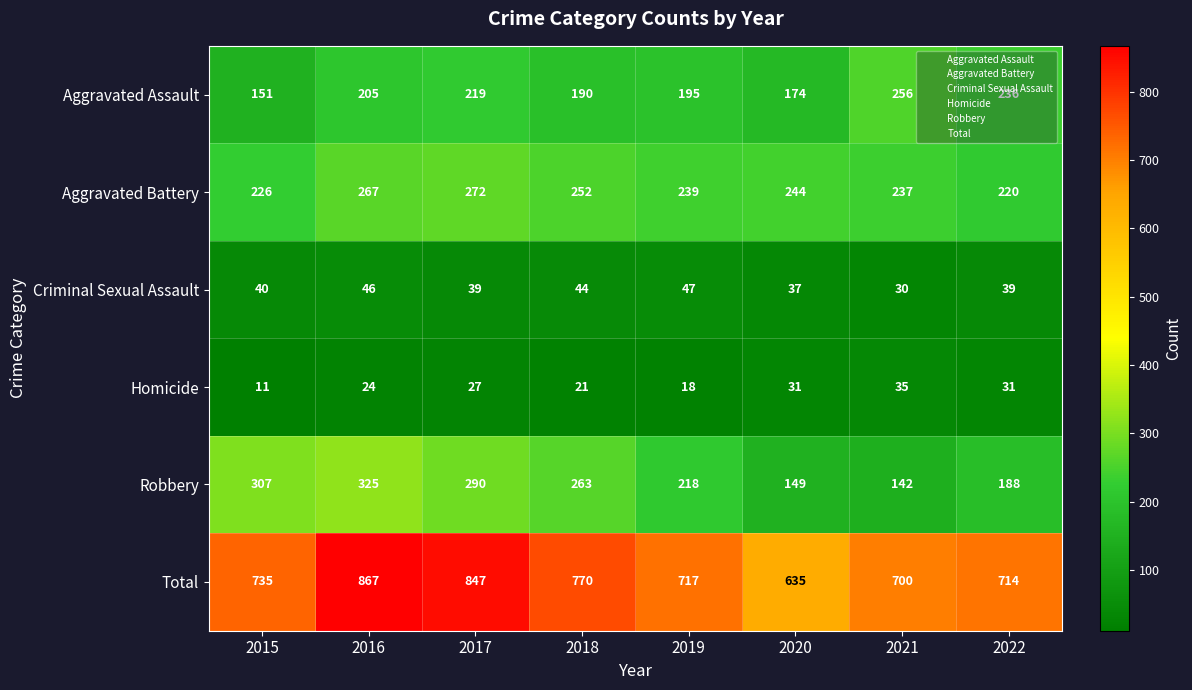

What is the difference between the highest and lowest values at 2021?

670